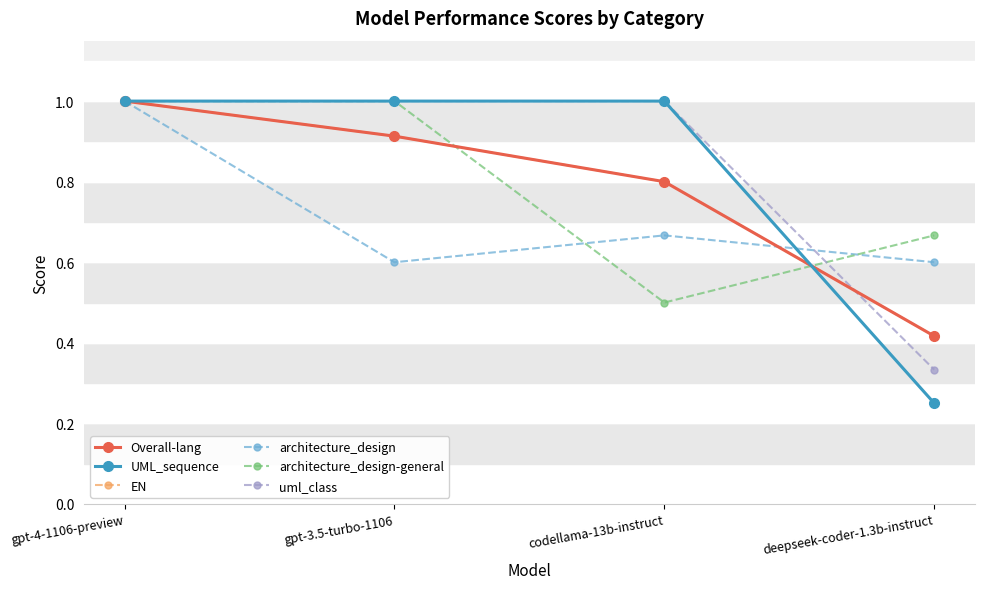

What position from the left is gpt-3.5-turbo-1106?

2